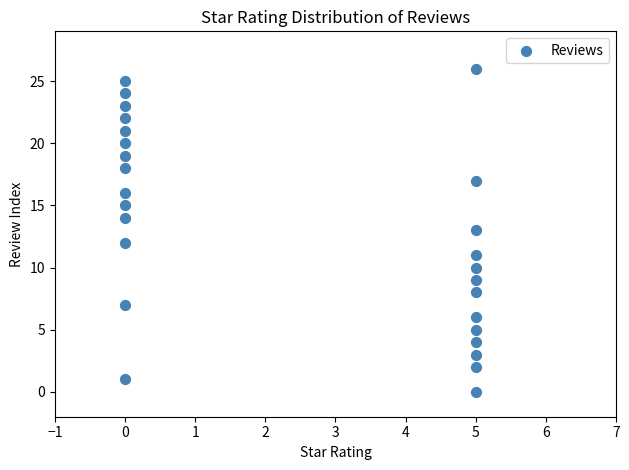

What is the range of X values (max minus min)?

5